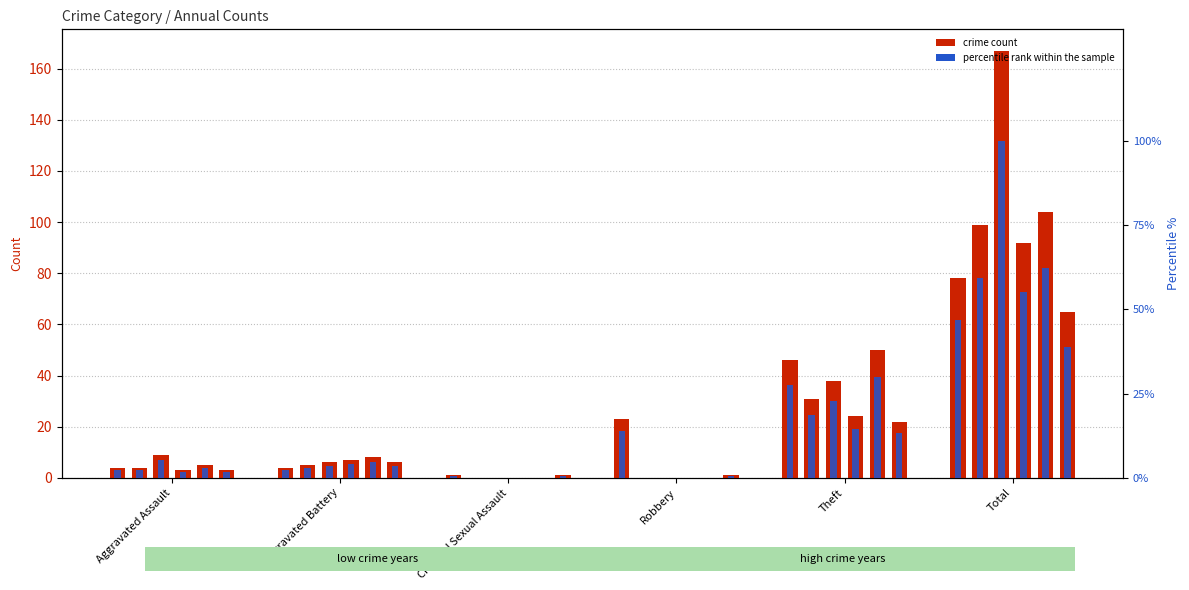

What is the value of the 4th bar from the left?

13.8